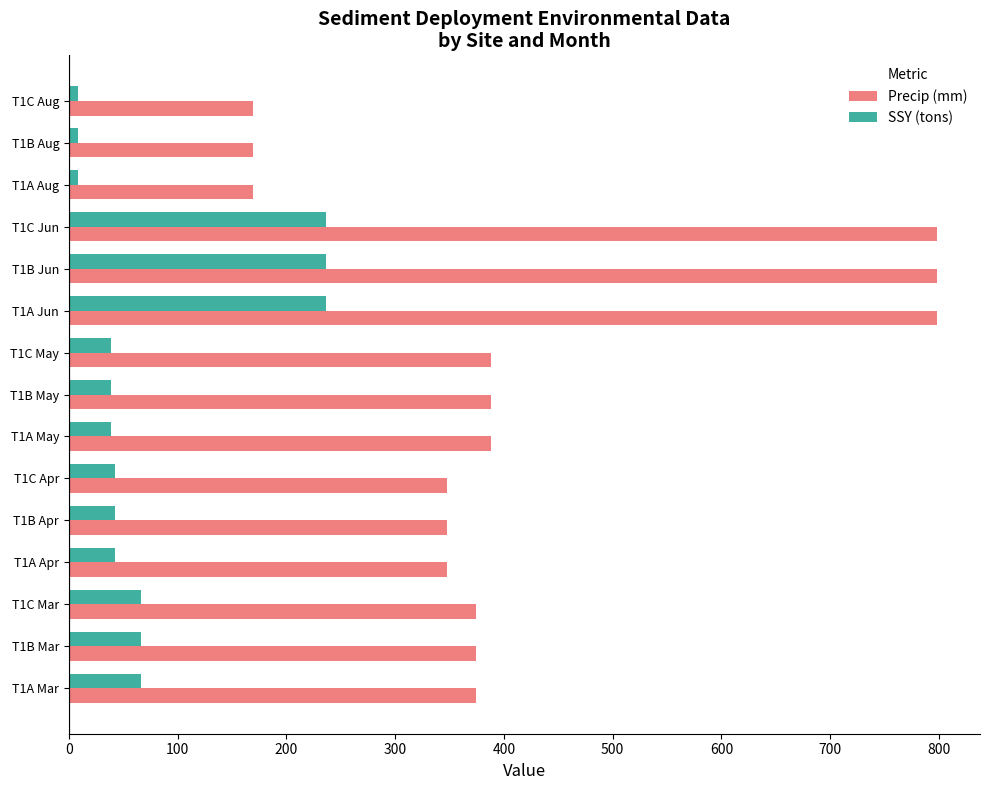

At how many categories does at least one series exceed 749?

3